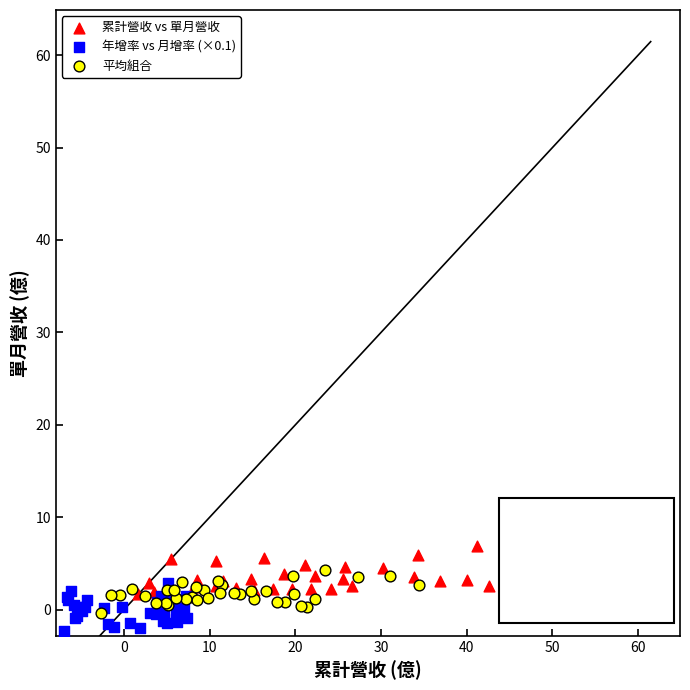

Which series reaches the maximum Y coordinate?

累計營收 vs 單月營收